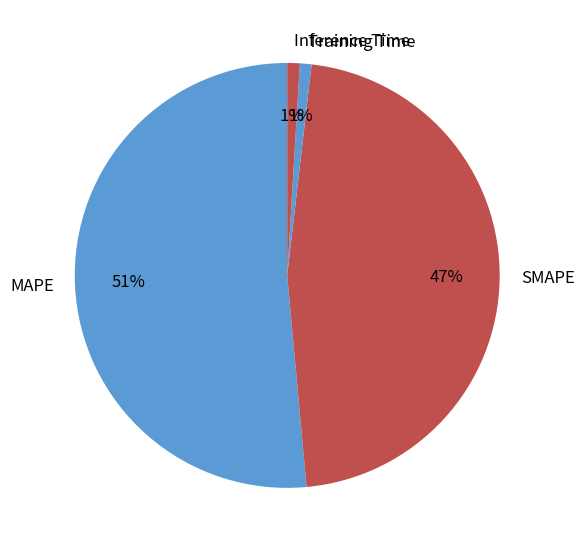

To the nearest percent, what is the average slice percentage?

25%